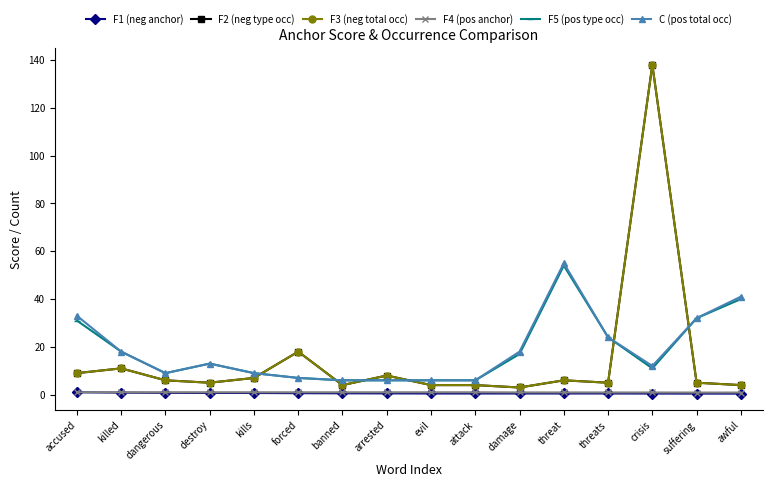

Does the chart display data point markers on the line(s)?

Yes